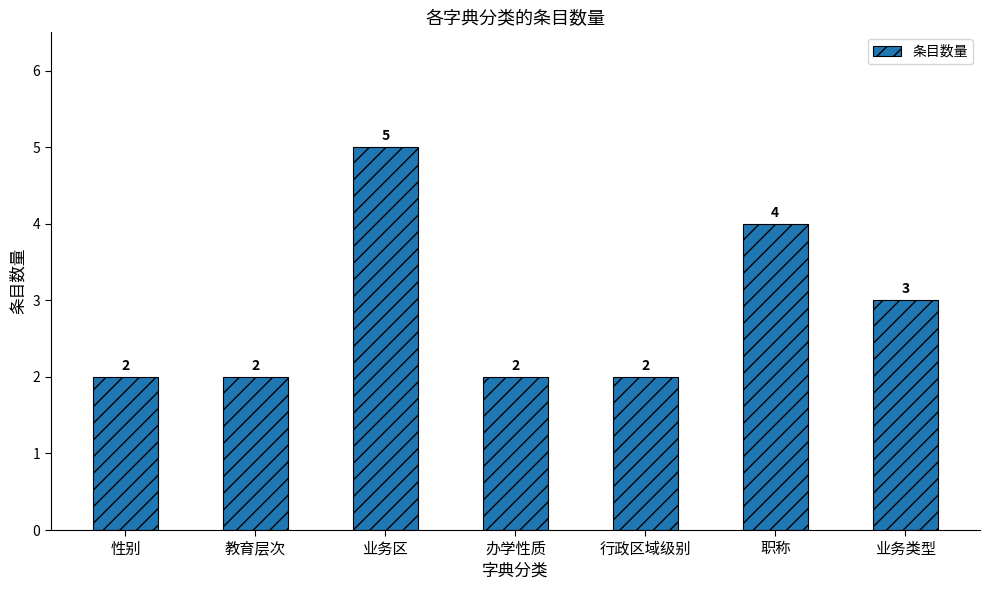

What is the label of the 4th bar from the right?

办学性质